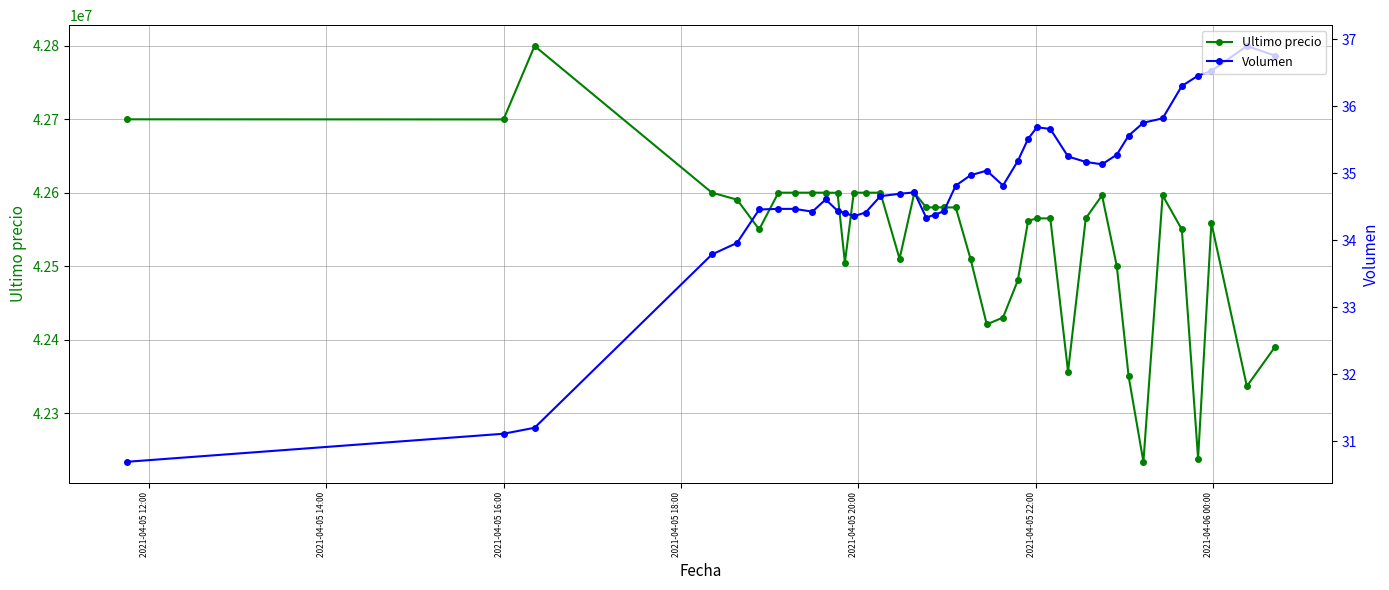

What are all the series names shown in the legend?

Ultimo precio, Volumen